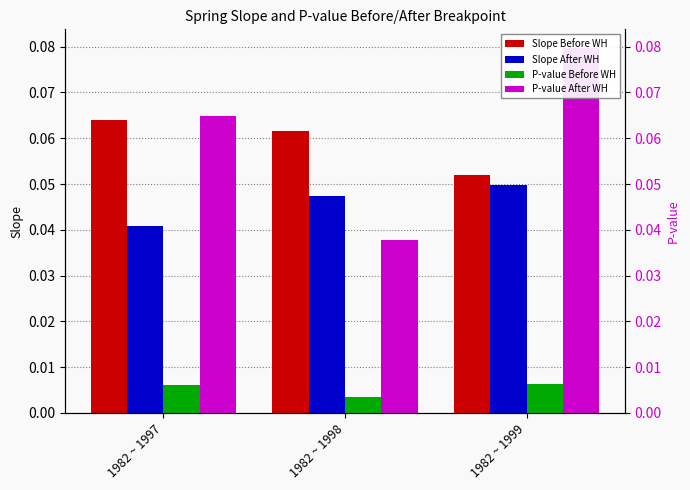

The Slope Before WH series shows 0.1 at 1982 ~ 1999. True or false?

False